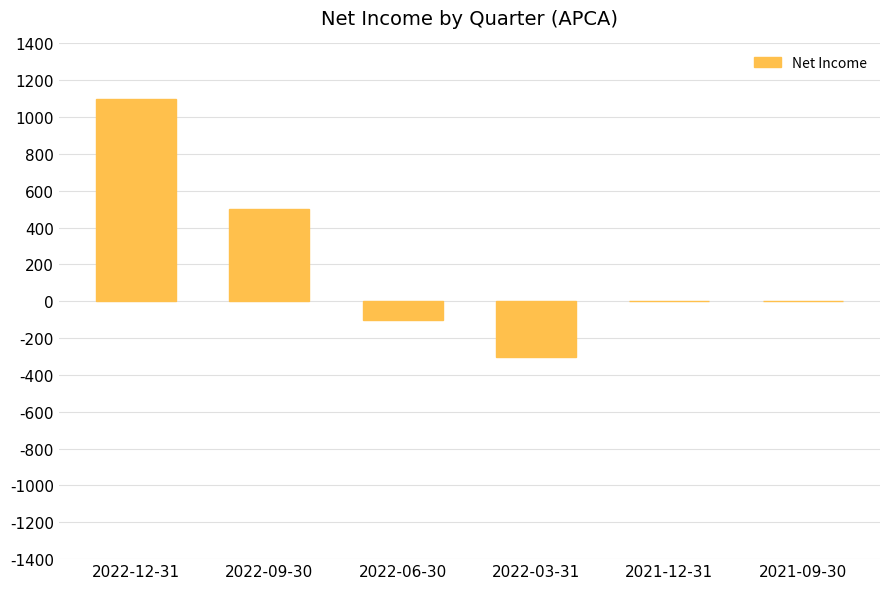

What is the sum of all values?

1200